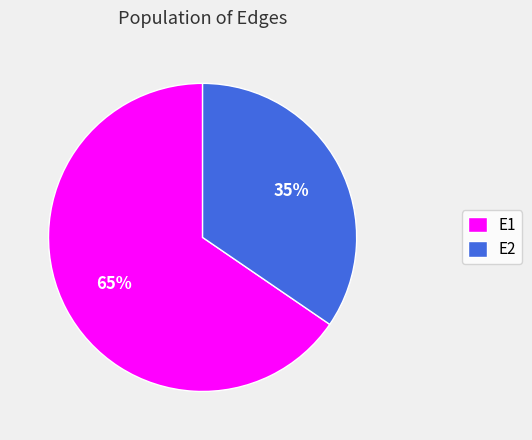

Which has a higher value, E1 or E2?

E1